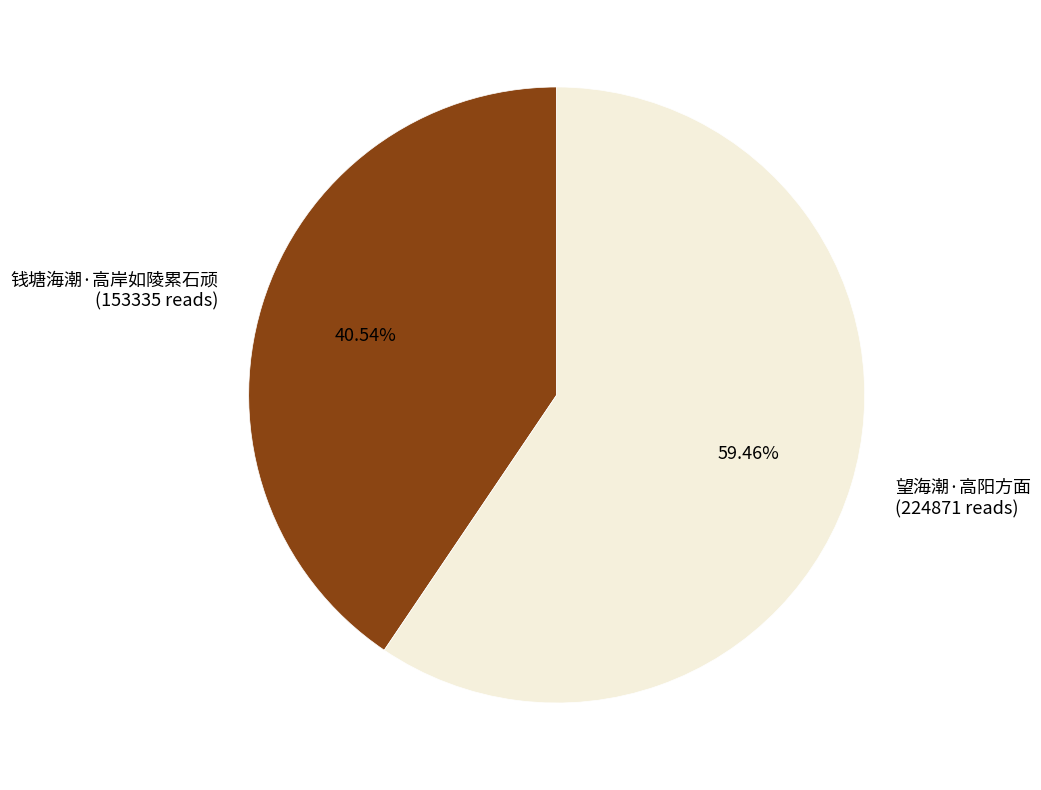

Do 钱塘海潮·高岸如陵累石顽 and 望海潮·高阳方面 together represent more than half of the pie?

Yes